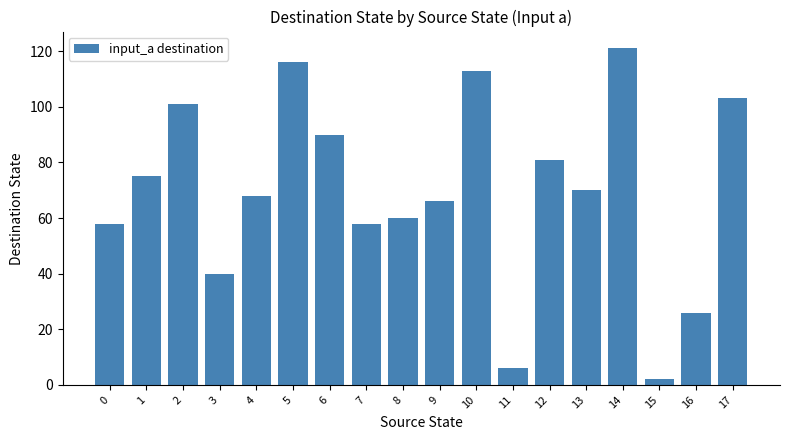

At which label does the data first exceed 70?

1